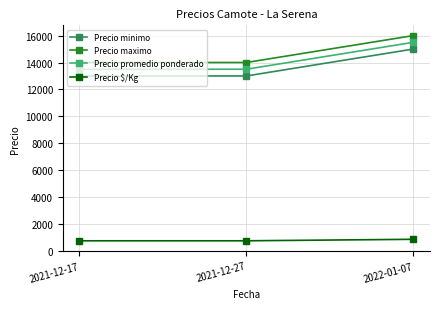

What is the difference between the maximum and minimum values in the Precio minimo series?

2000